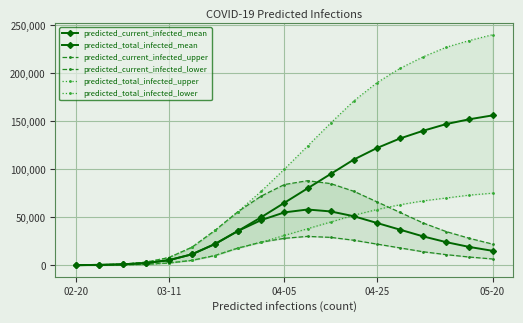

True or false: predicted_current_infected_lower and predicted_total_infected_mean cross at least once.

False